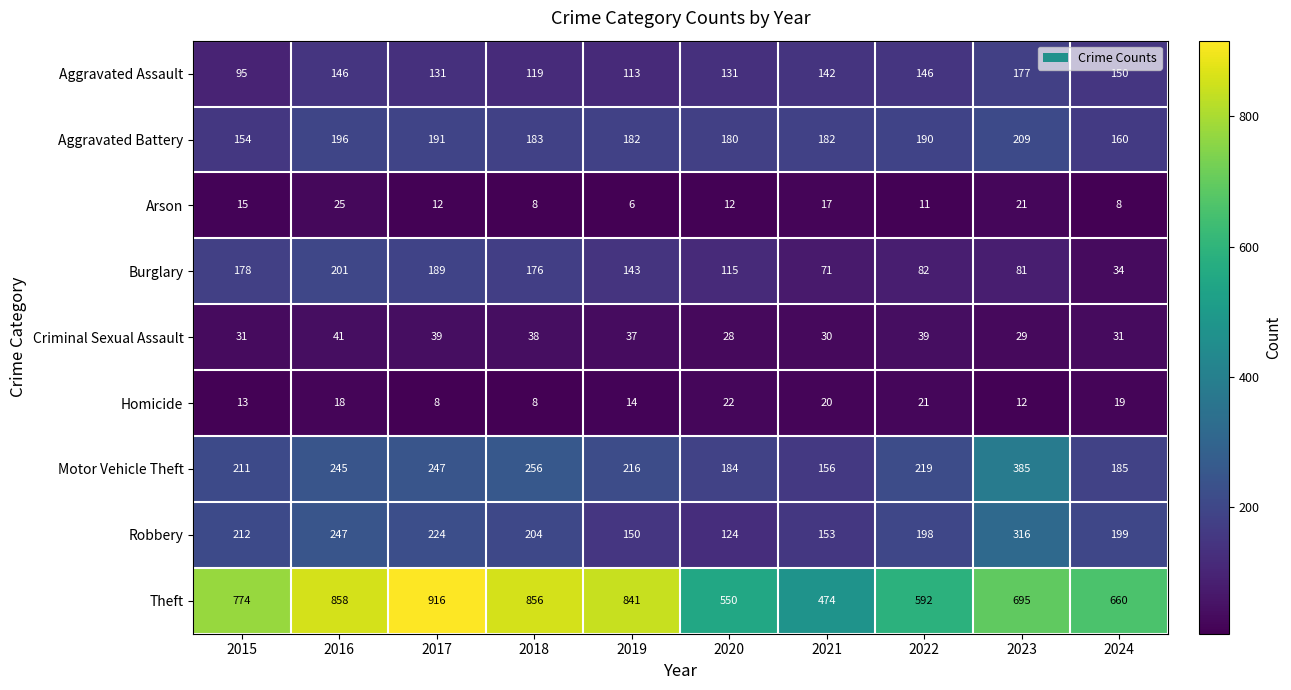

True or false: Motor Vehicle Theft has a value of 151 at 2018.

False